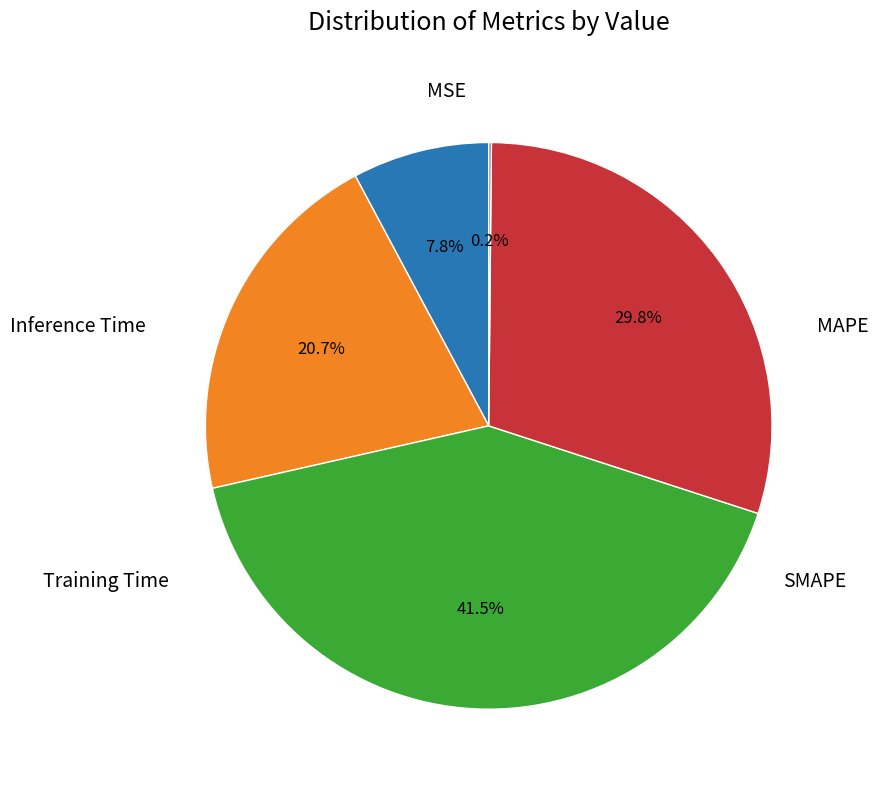

Is there a majority slice in this chart?

No